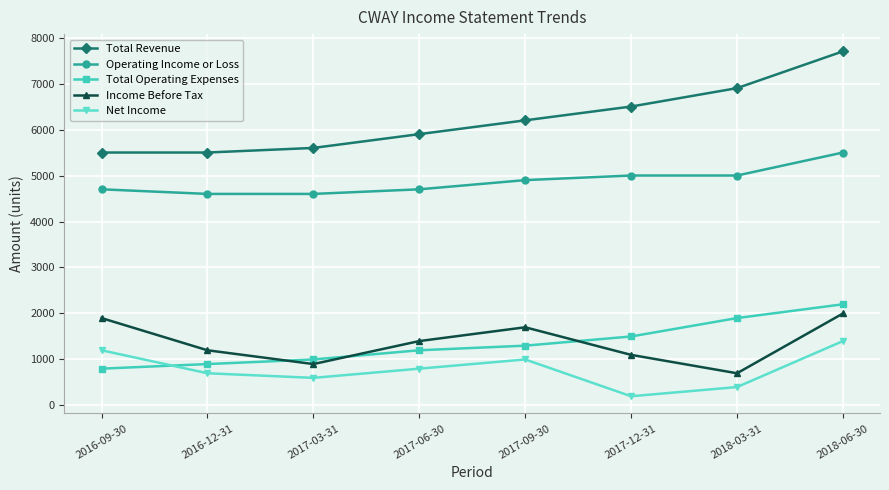

At which category is the sum across all series the highest?

2018-06-30